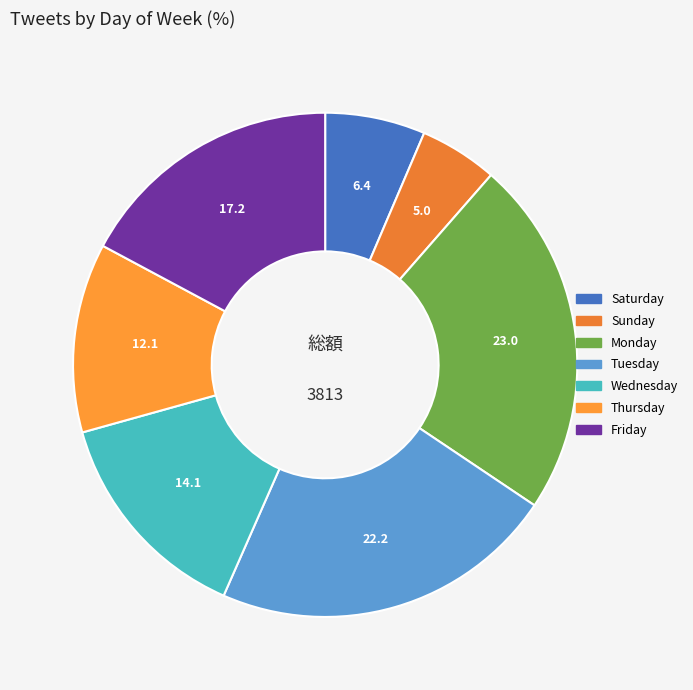

Which slice is the largest?

Monday